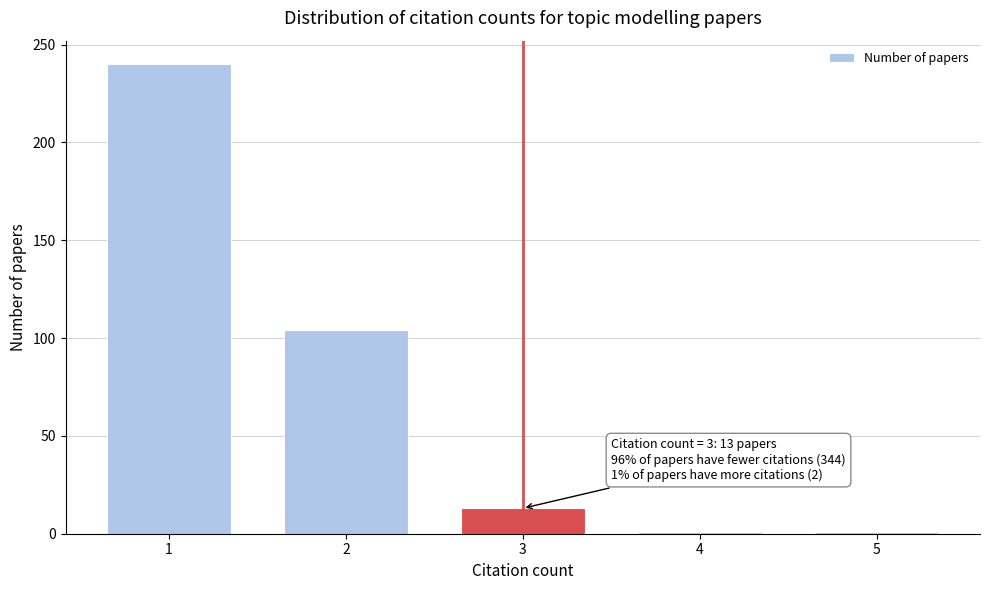

Reading left to right, extract all data points from this chart.

240	104	13	1	1